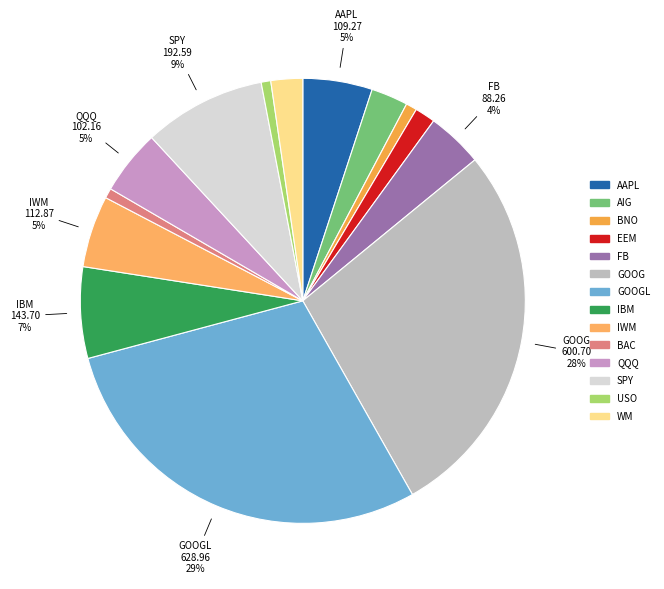

How many segments does this pie chart have?

14